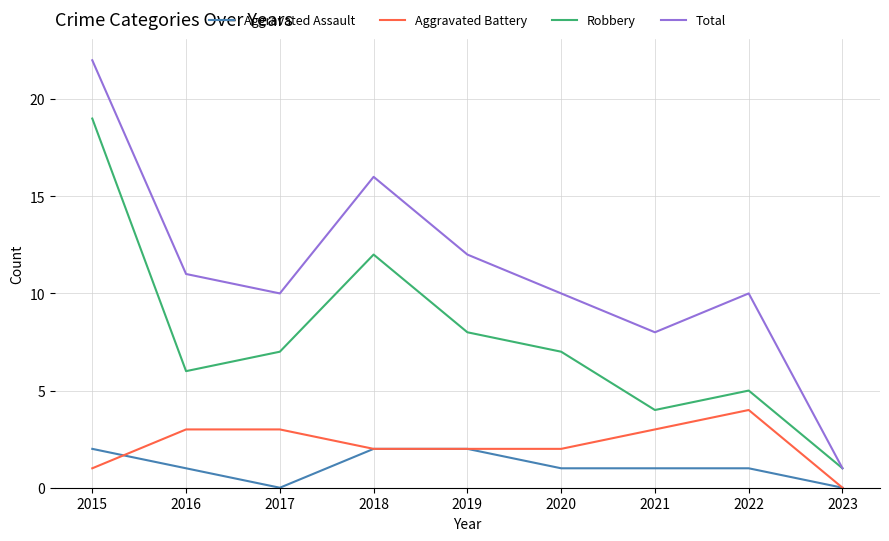

What is the maximum value for Robbery?

19